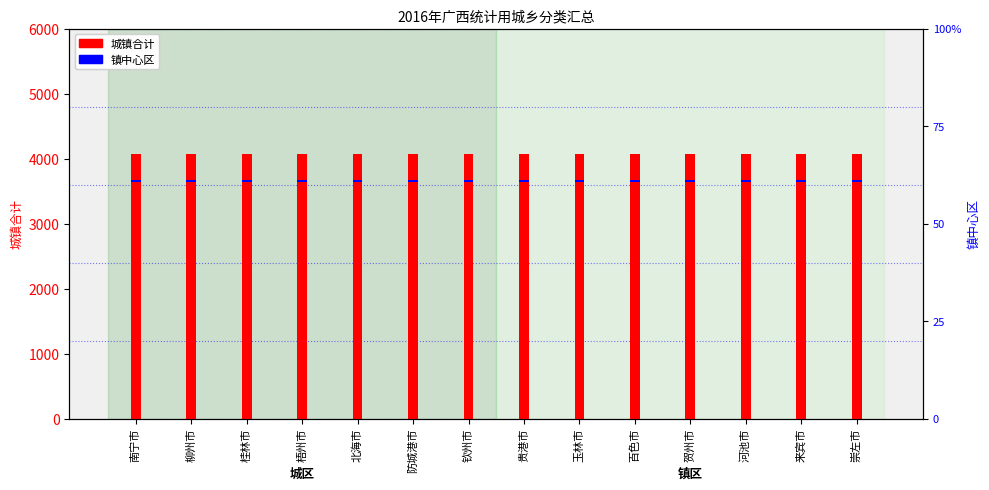

Does the chart contain any negative values?

No